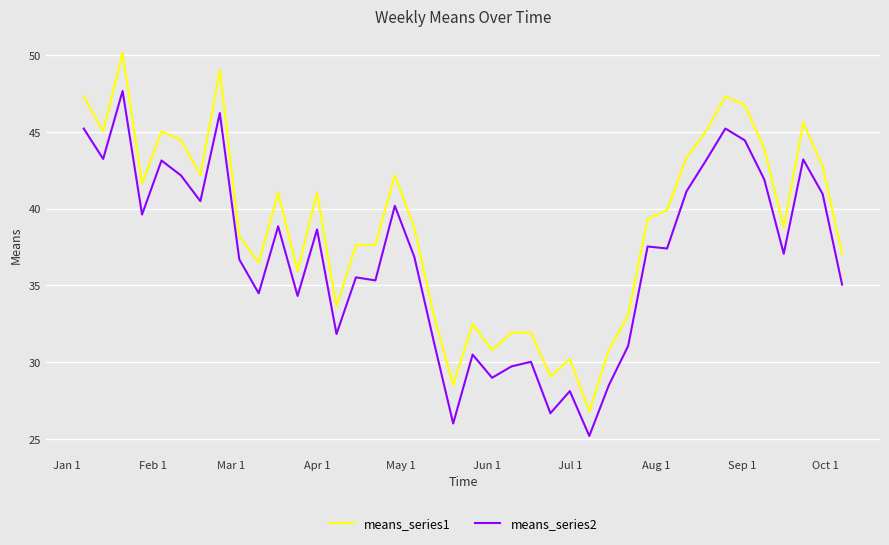

What is the average value of the means_series2 series?

36.8